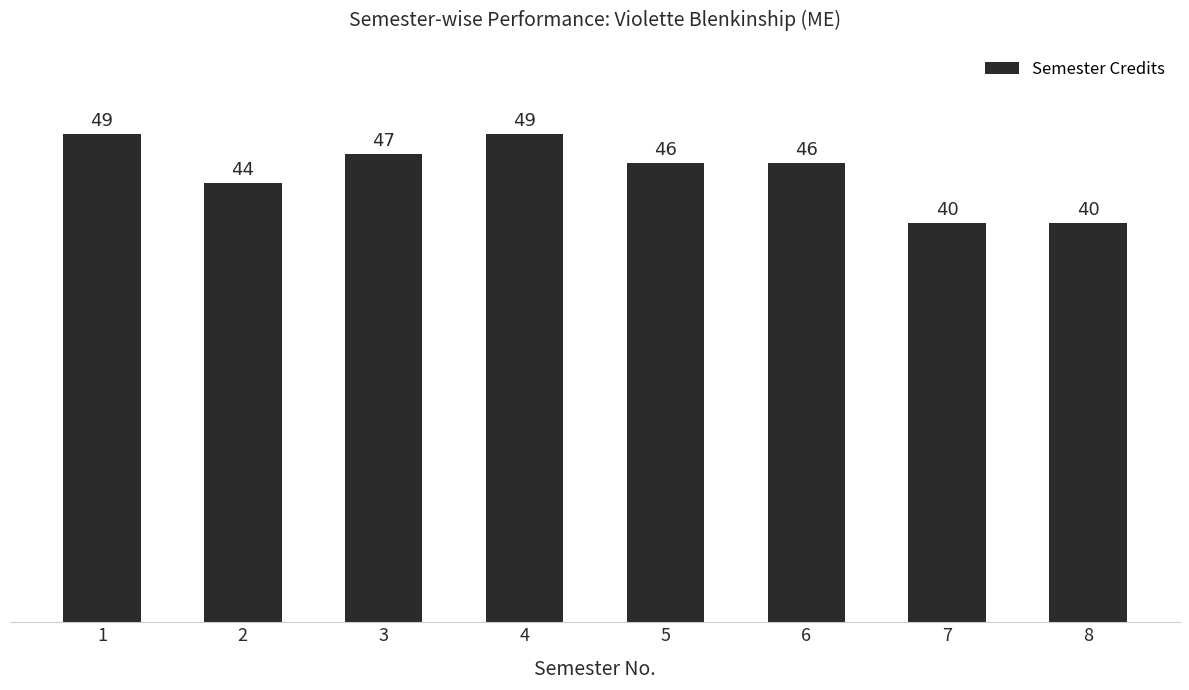

Where does the data first go above 46?

1